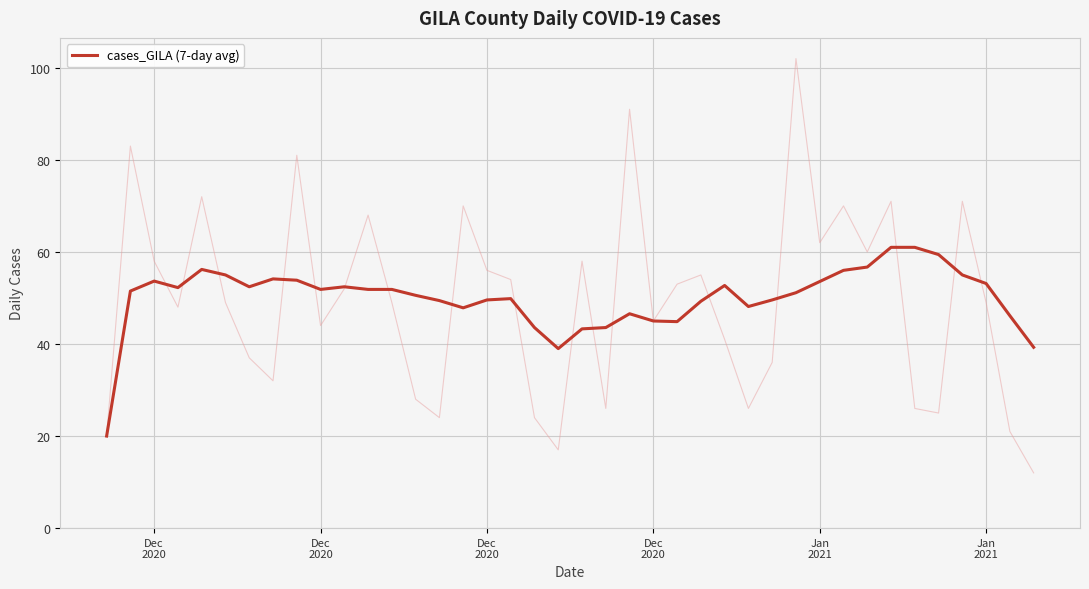

Where does the data first go above 51?

Dec
2020